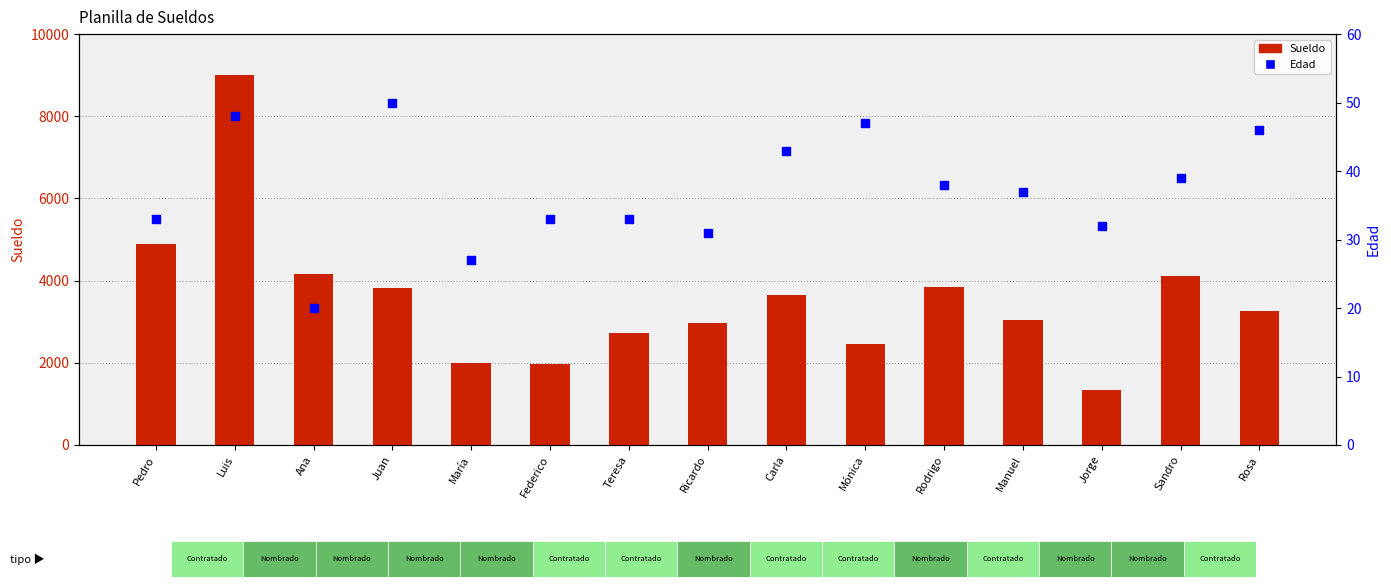

Which series reaches the minimum Y coordinate?

Edad